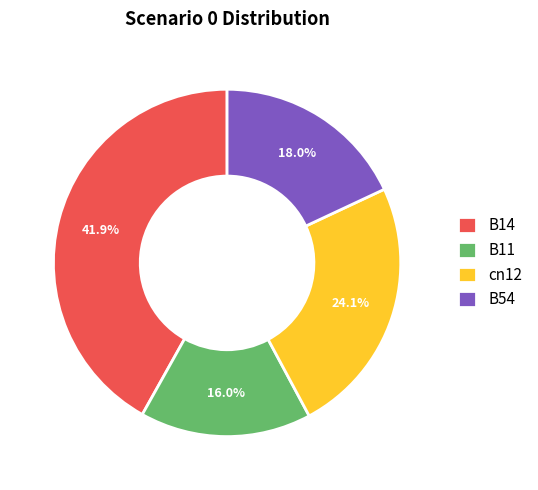

To the nearest percent, what is the average slice percentage?

25%